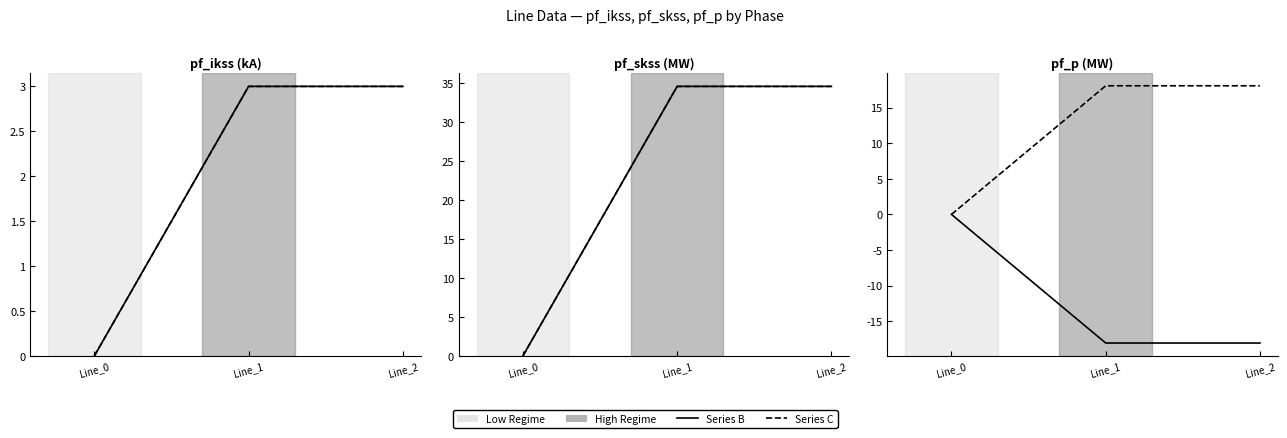

Reading left to right, extract all data points from this chart.

pf_ikss_b_from_ka: 0.0	3.0	3.0
pf_ikss_c_from_ka: 0.0	3.0	3.0
pf_skss_b_from_mw: 0.0	34.6	34.6
pf_skss_c_from_mw: 0.0	34.6	34.6
pf_p_b_from_mw: -0.0	-18.1	-18.1
pf_p_c_from_mw: 0.0	18.1	18.1